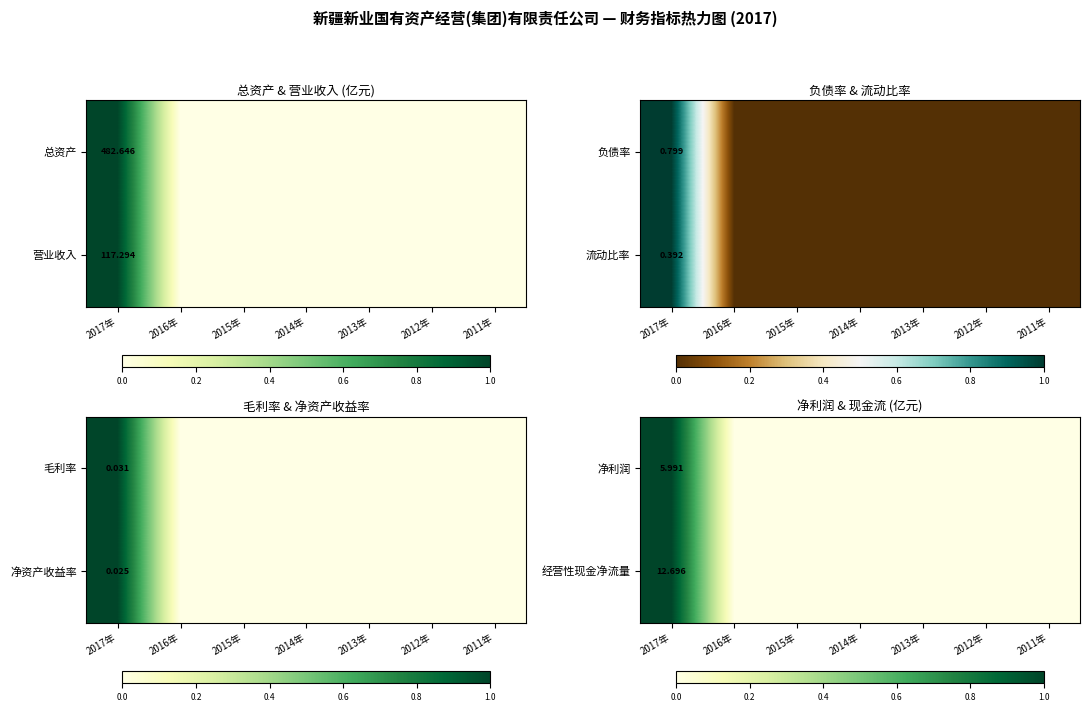

Count the 经营性现金净流量 values in the range 0 to 1.

7